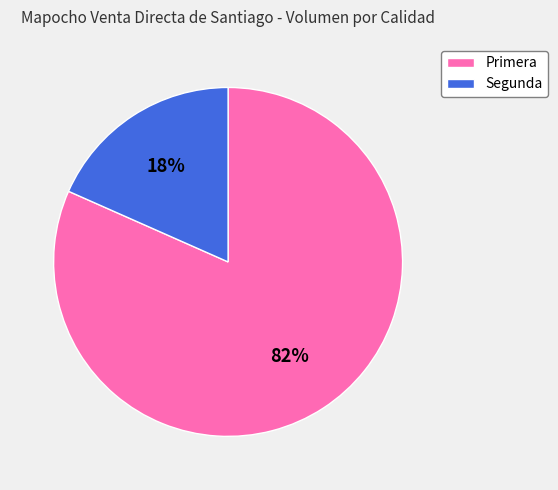

Which slice is the largest?

Primera